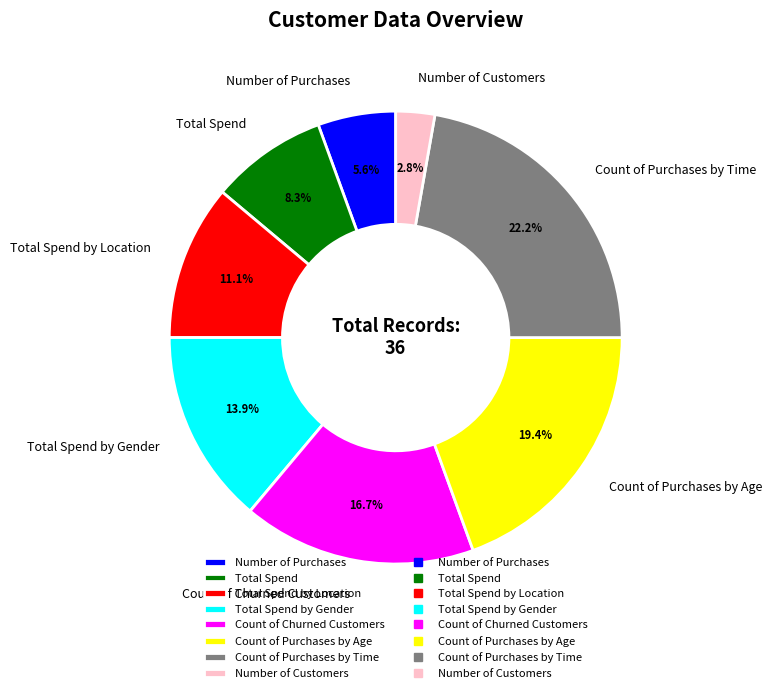

The Count of Purchases by Age slice represents 14% of the pie. True or false?

False